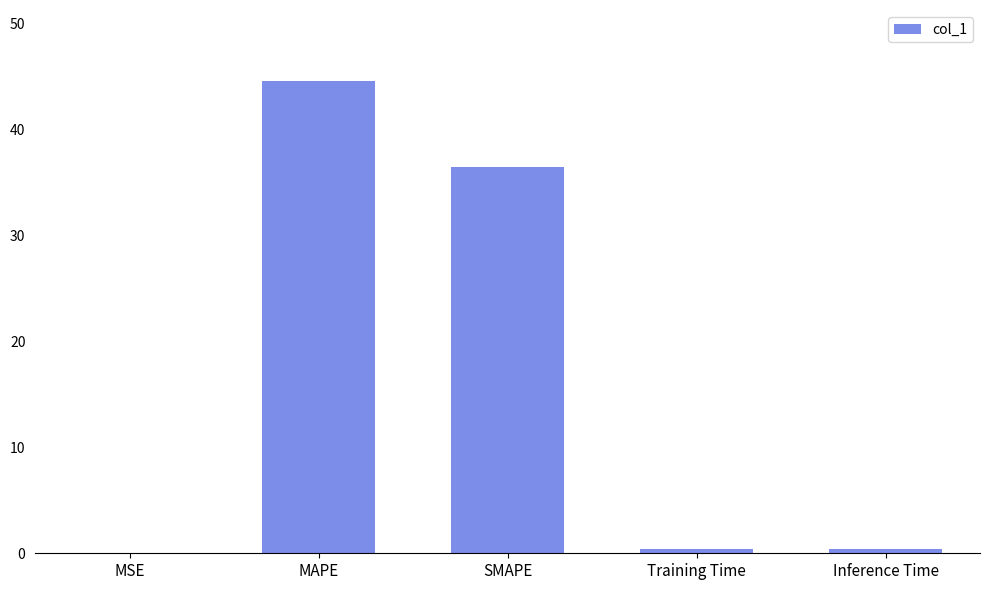

What is the greatest value displayed?

44.6